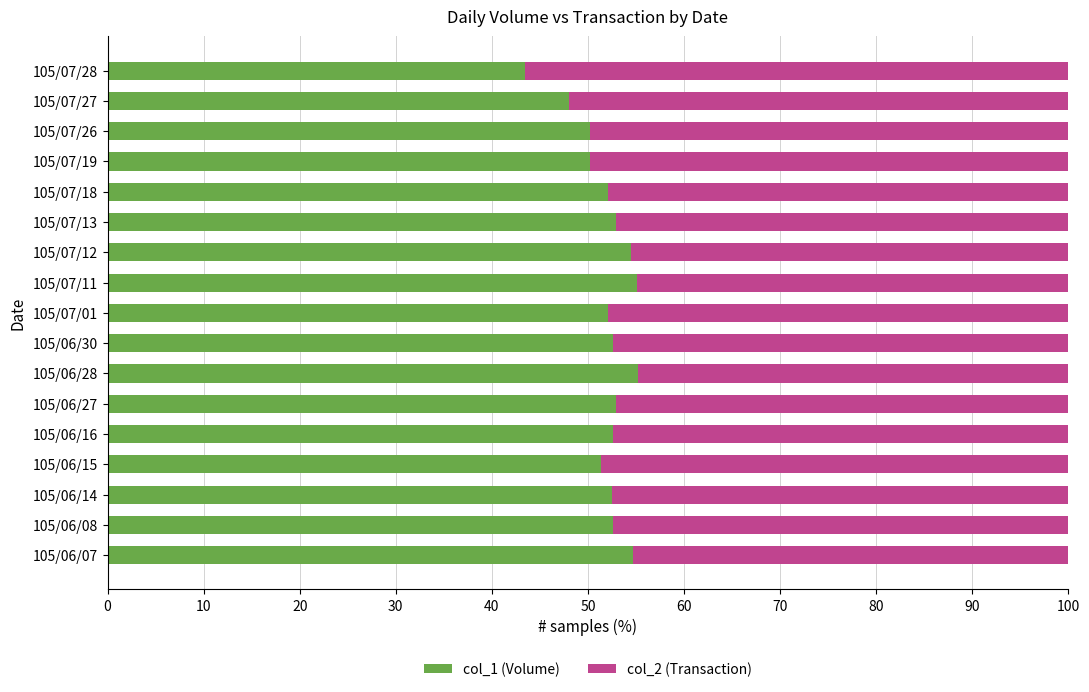

Count the number of data series in this chart.

2